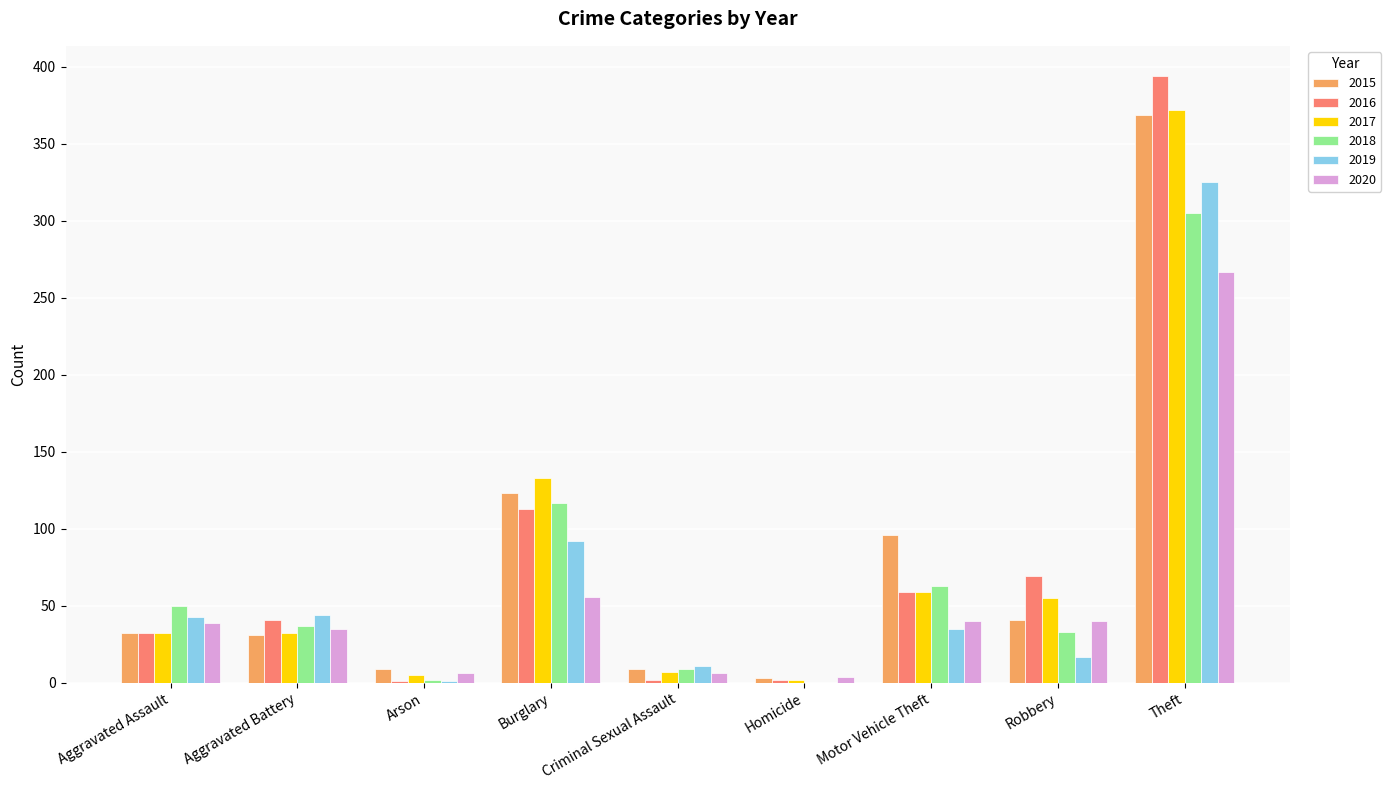

What are all the series names shown in the legend?

2015, 2016, 2017, 2018, 2019, 2020